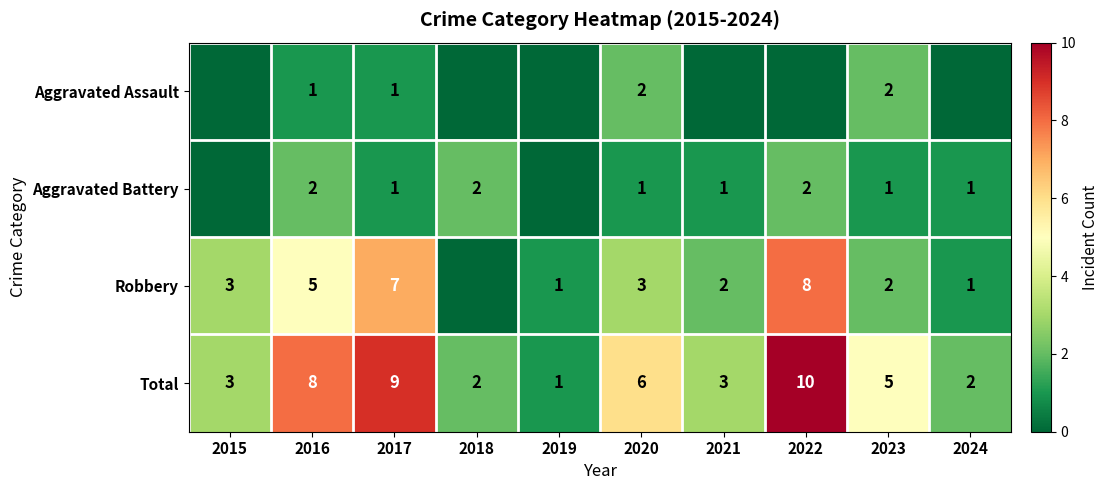

Count the number of data series in this chart.

4